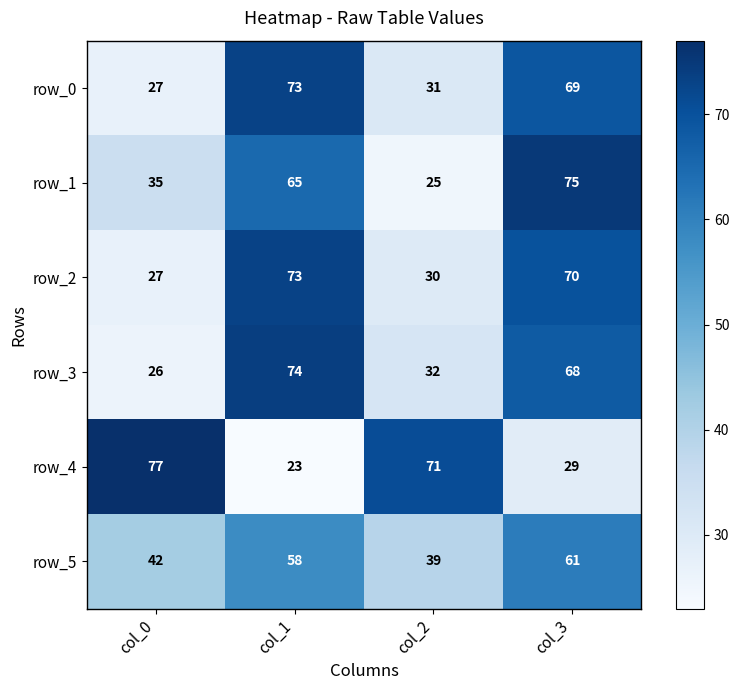

At which category is the sum across all series the highest?

col_3